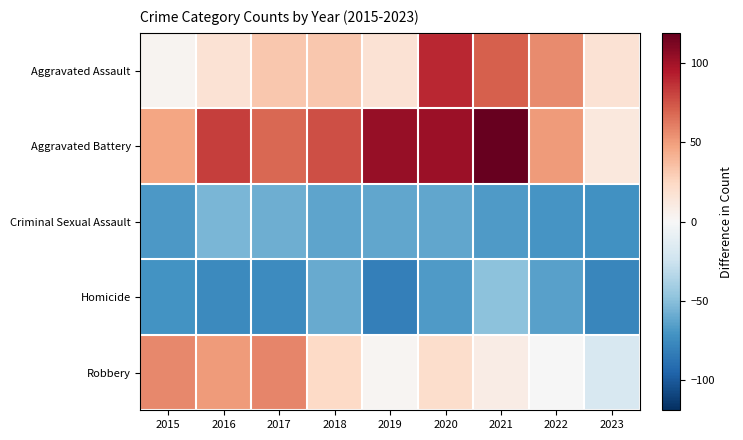

Reading left to right, transcribe all the data shown in this chart.

Aggravated Assault: 2015=2.9	2016=16.9	2017=31.9	2018=31.9	2019=16.9	2020=89.9	2021=70.9	2022=55.9	2023=16.9
Aggravated Battery: 2015=46.9	2016=81.9	2017=67.9	2018=76.9	2019=103.9	2020=101.9	2021=118.9	2022=50.9	2023=12.9
Criminal Sexual Assault: 2015=-68.1	2016=-54.1	2017=-58.1	2018=-63.1	2019=-62.1	2020=-62.1	2021=-67.1	2022=-70.1	2023=-72.1
Homicide: 2015=-71.1	2016=-76.1	2017=-75.1	2018=-60.1	2019=-81.1	2020=-67.1	2021=-49.1	2022=-64.1	2023=-77.1
Robbery: 2015=56.9	2016=50.9	2017=57.9	2018=23.9	2019=1.9	2020=20.9	2021=8.9	2022=-0.1	2023=-19.1